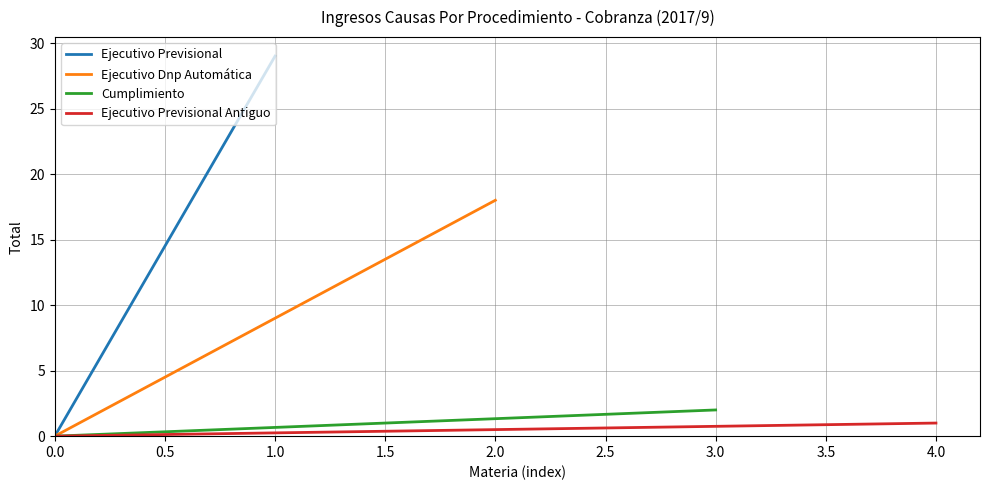

How many lines are shown in the chart?

4